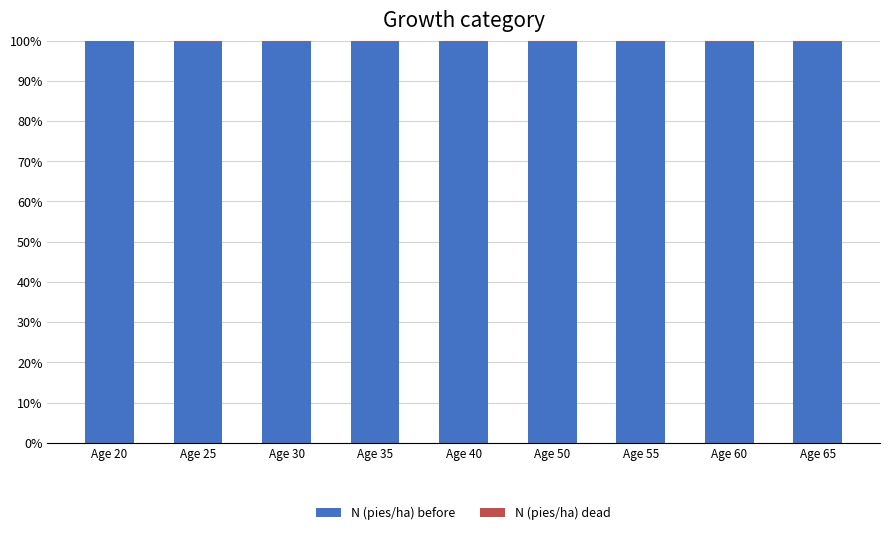

What is the maximum value for N (pies/ha) before?

100.0